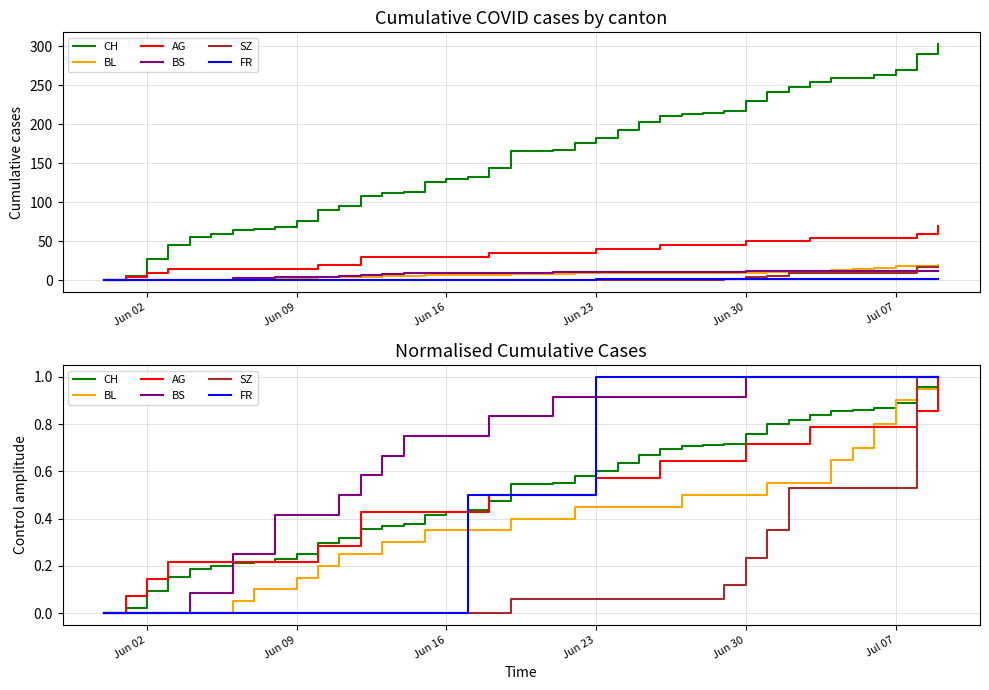

How many times do FR and CH cross each other?

3